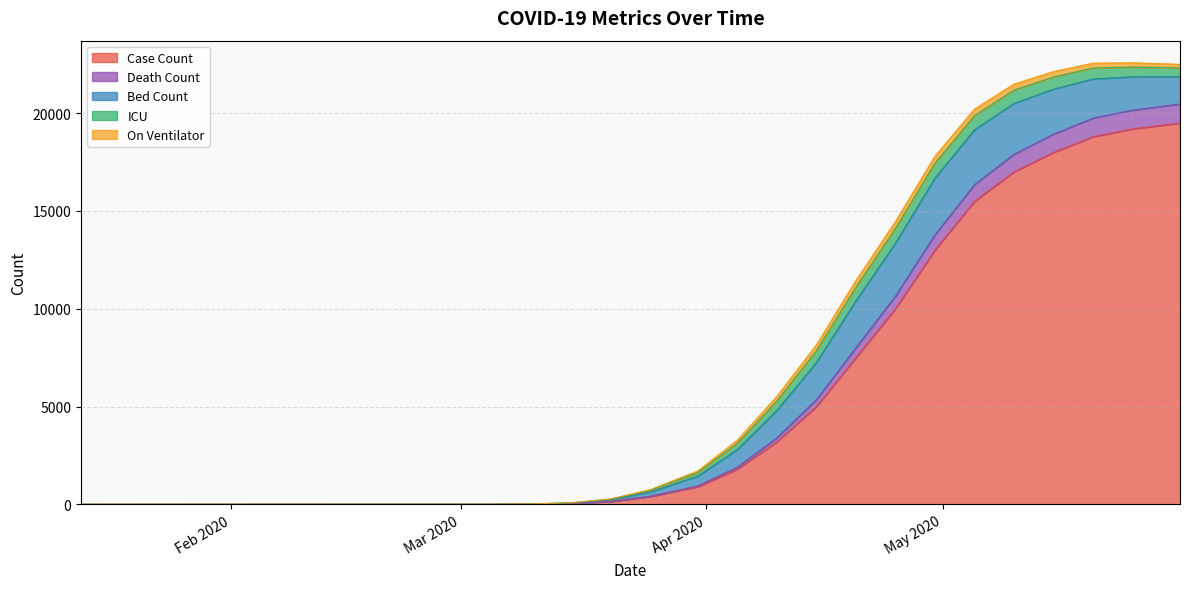

What is the sum of all Case Count values?

150075